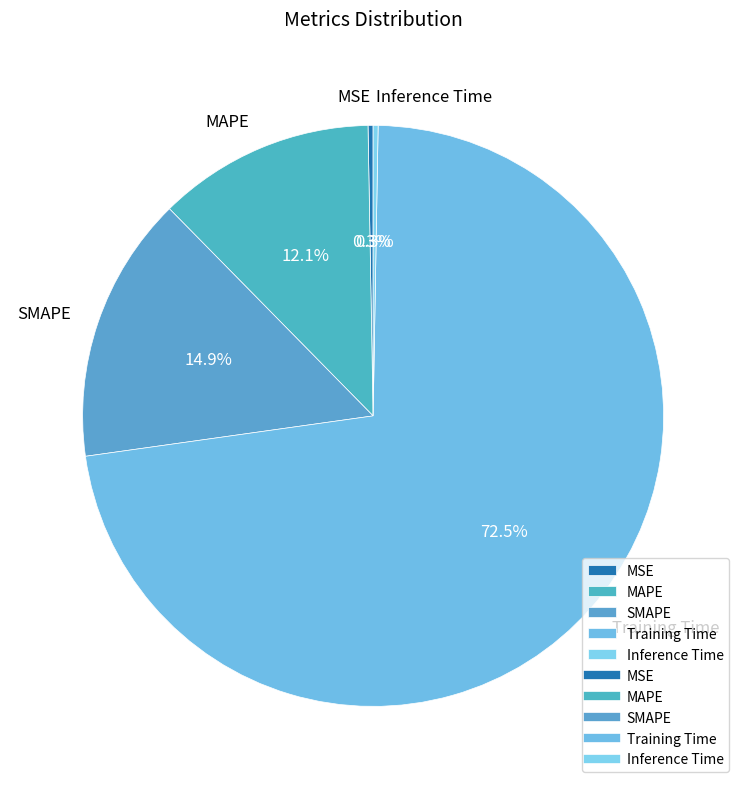

Between MAPE and Training Time, which is larger?

Training Time